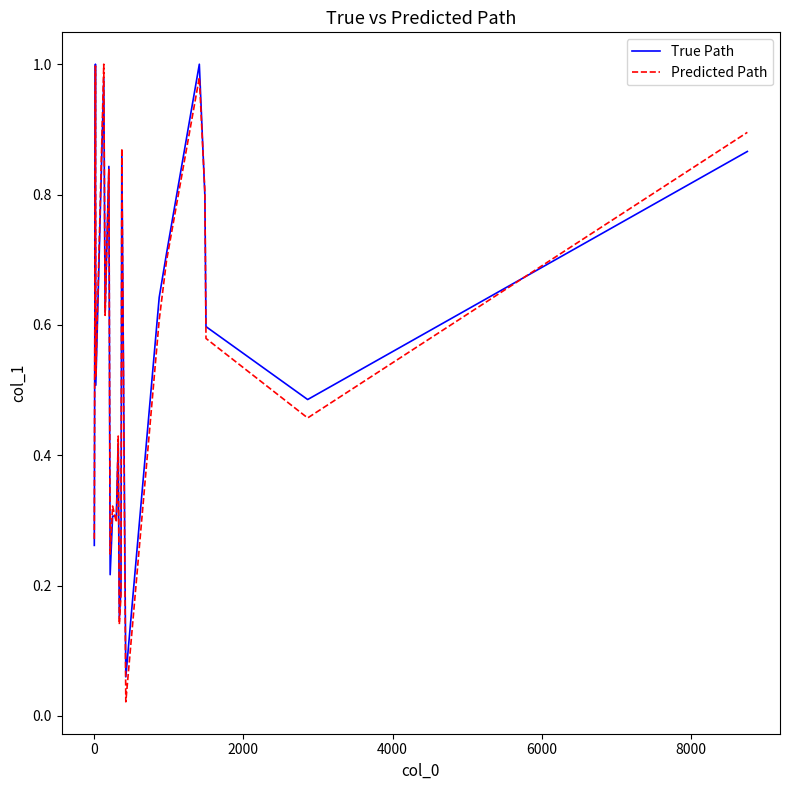

Which series has the widest spread of values?

Predicted Path